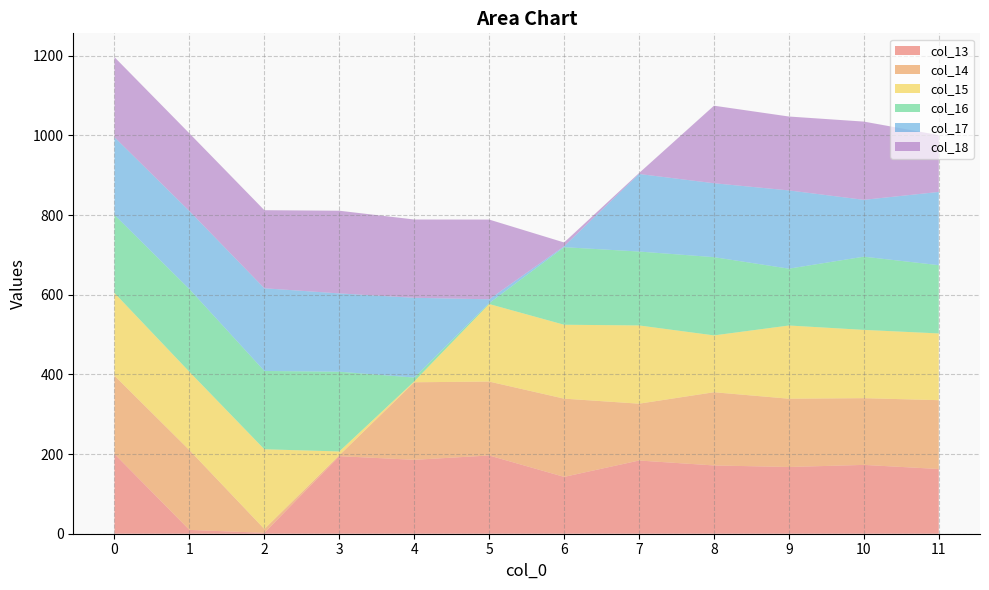

Reading right to left, what are all the values shown in this chart?

col_13: 11=162.5	10=172.8	9=167.5	8=171.4	7=183.8	6=142.7	5=196.4	4=185.5	3=194.7	2=2.2	1=9.6	0=200.2
col_14: 11=172.8	10=167.5	9=171.4	8=183.8	7=142.7	6=196.4	5=185.5	4=194.7	3=2.2	2=9.6	1=200.2	0=196.6
col_15: 11=167.5	10=171.4	9=183.8	8=142.7	7=196.4	6=185.5	5=194.7	4=2.2	3=9.6	2=200.2	1=196.6	0=207.6
col_16: 11=171.4	10=183.8	9=142.7	8=196.4	7=185.5	6=194.7	5=2.2	4=9.6	3=200.2	2=196.6	1=207.6	0=196.0
col_17: 11=183.8	10=142.7	9=196.4	8=185.5	7=194.7	6=2.2	5=9.6	4=200.2	3=196.6	2=207.6	1=196.0	0=195.0
col_18: 11=142.7	10=196.4	9=185.5	8=194.7	7=2.2	6=9.6	5=200.2	4=196.6	3=207.6	2=196.0	1=195.0	0=201.0